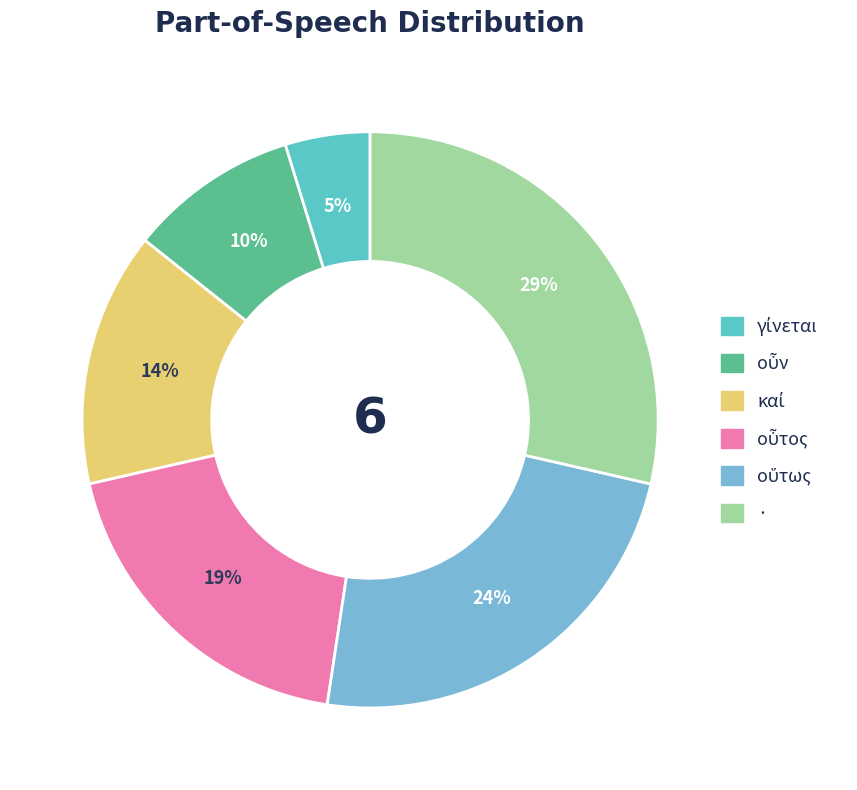

Is it true that οὖν is 10% of the pie?

True